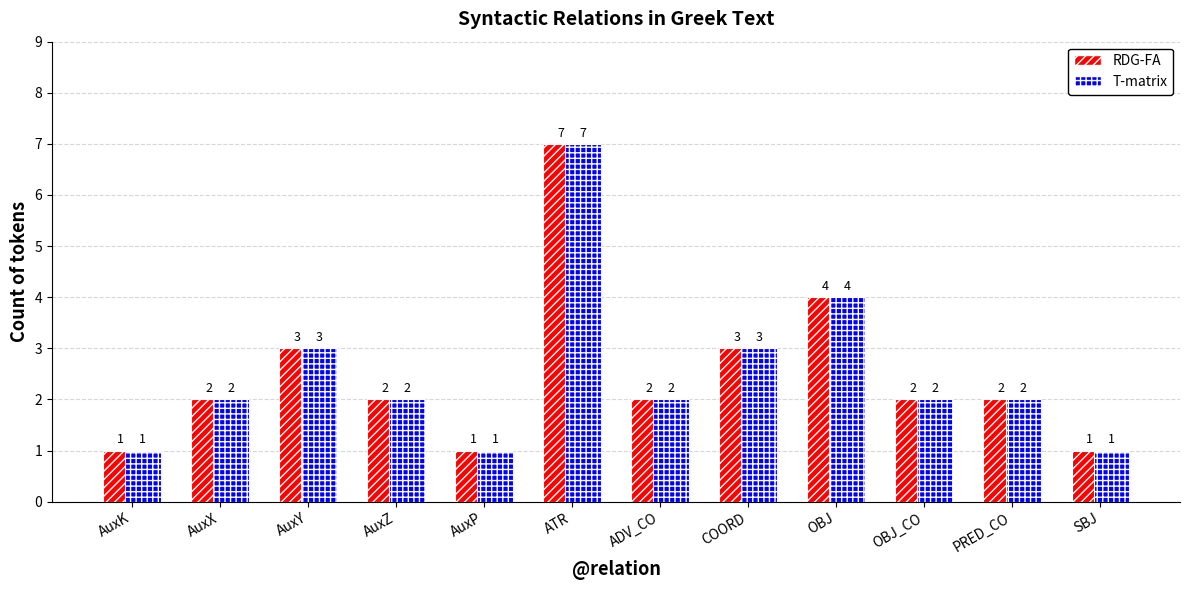

At which category is the sum across all series the highest?

ATR